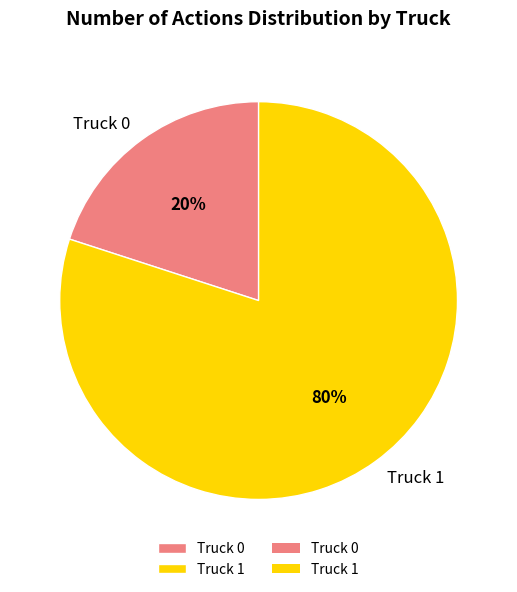

Rank the categories by value from lowest to highest.

Truck 0, Truck 1